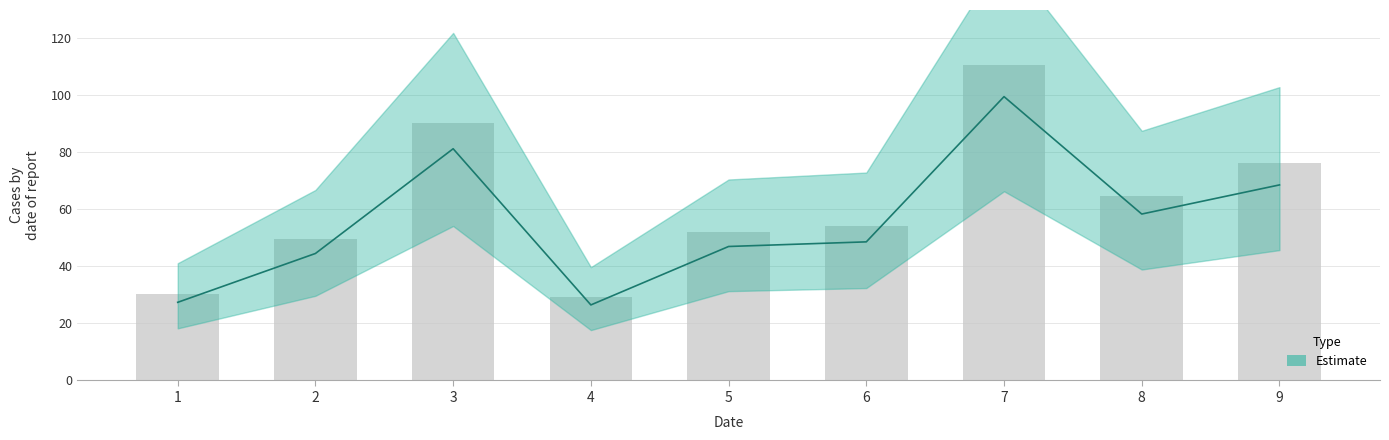

Which label corresponds to the smallest value in the chart?

4